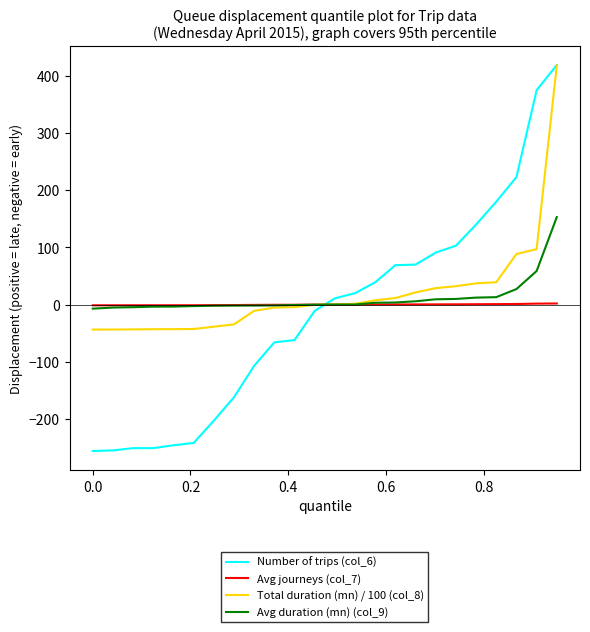

What are all the series names shown in the legend?

Number of trips (col_6), Avg journeys (col_7), Total duration (mn) / 100 (col_8), Avg duration (mn) (col_9)